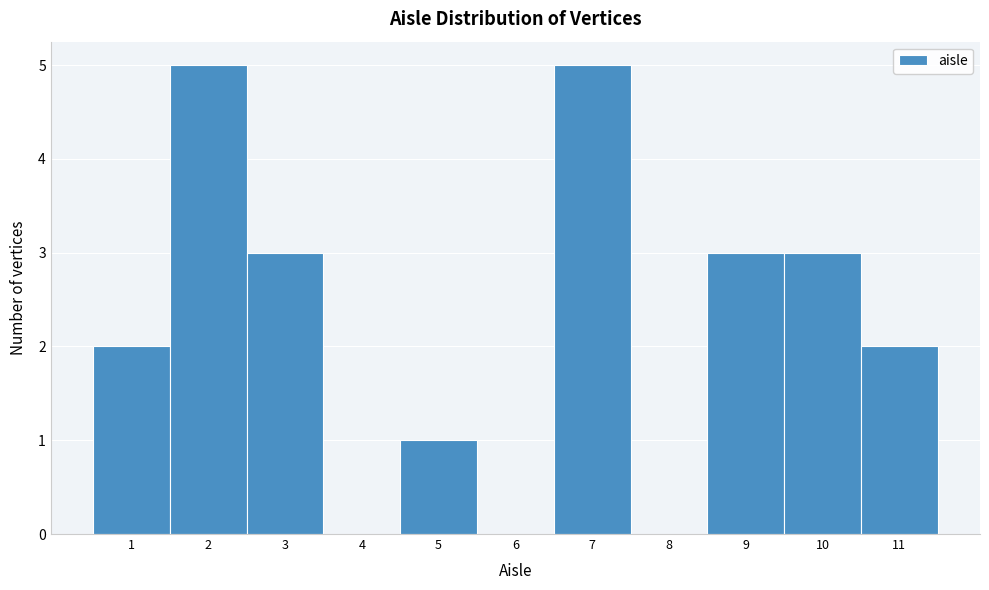

What is the height of the bar covering 9.5 to 10.5 on the x-axis? The values are not printed on the chart, so give them approximately, as read against the axis.

3